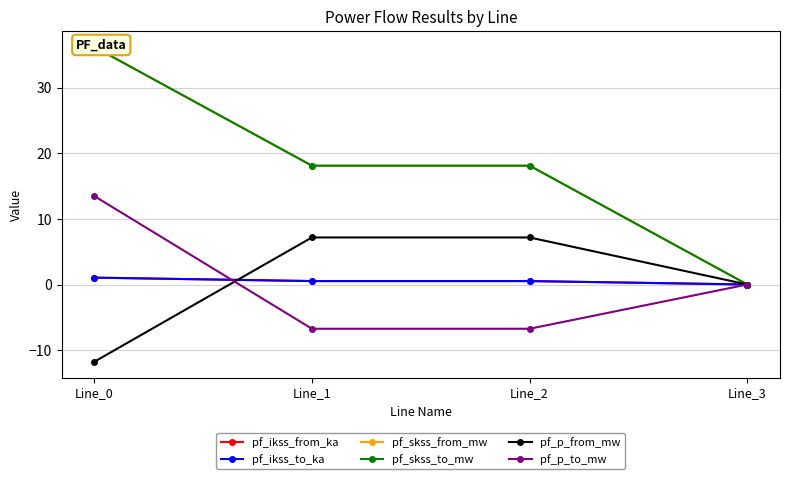

At Line_1, list the series in order from largest to smallest.

pf_skss_from_mw, pf_skss_to_mw, pf_p_from_mw, pf_ikss_from_ka, pf_ikss_to_ka, pf_p_to_mw